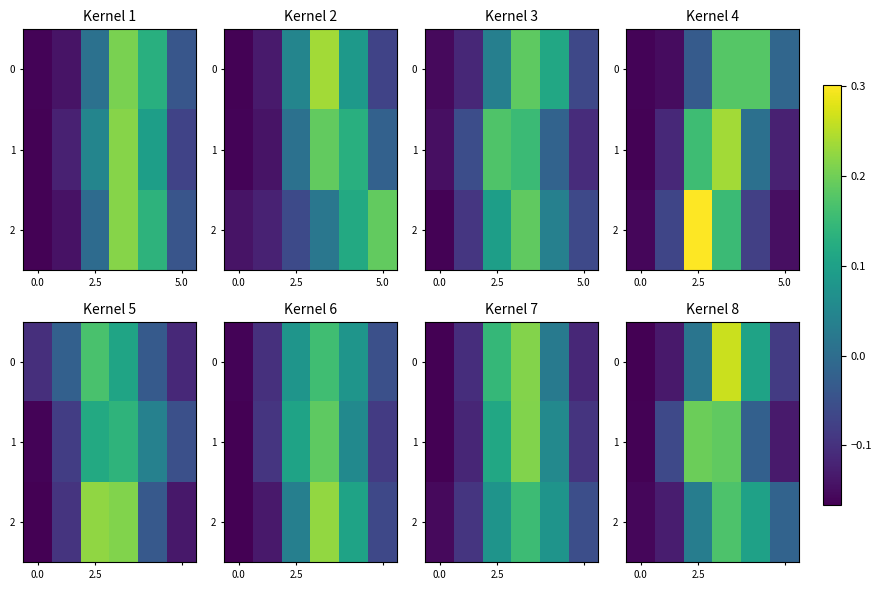

The value of 0 at 2.5 is 0.0. True or false?

False